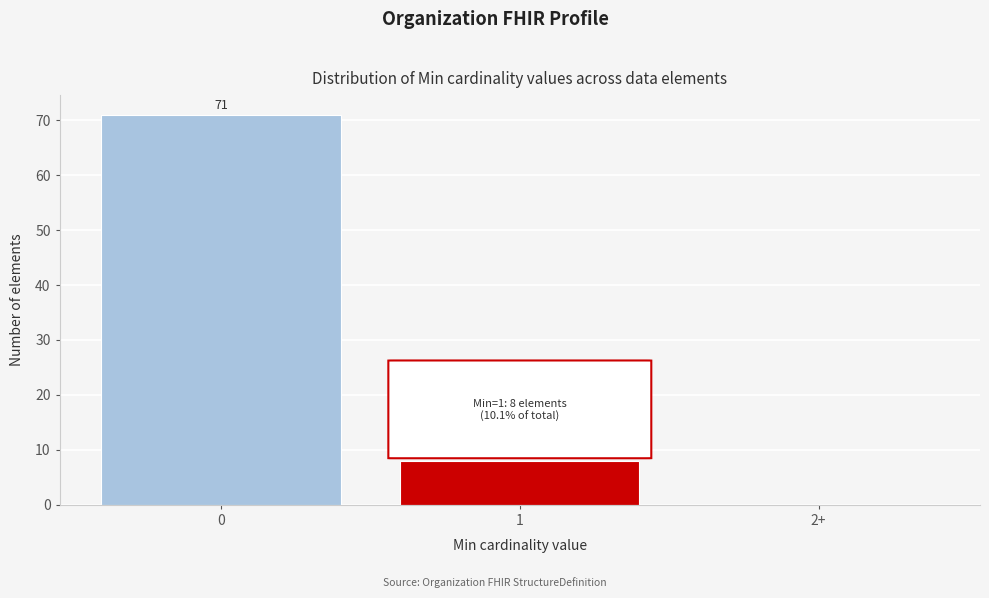

Reading left to right, transcribe all the data shown in this chart.

0=71	1=8	2+=0